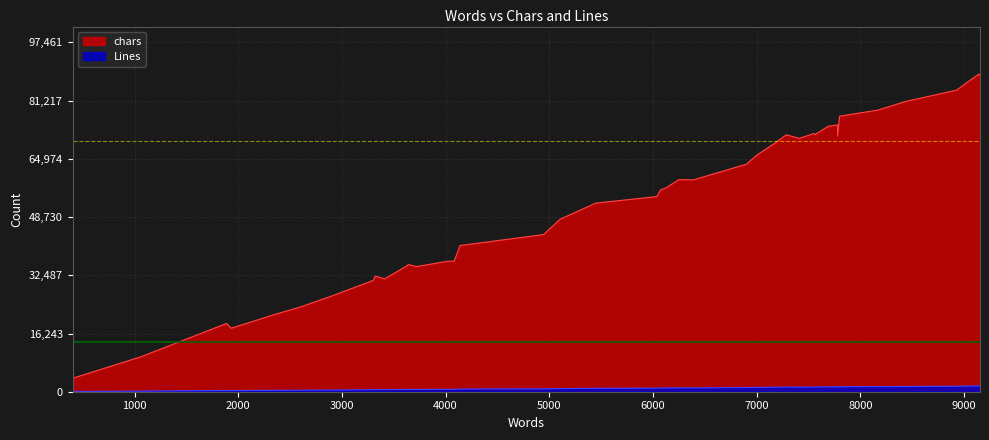

Which category has the lowest value across all series?

401